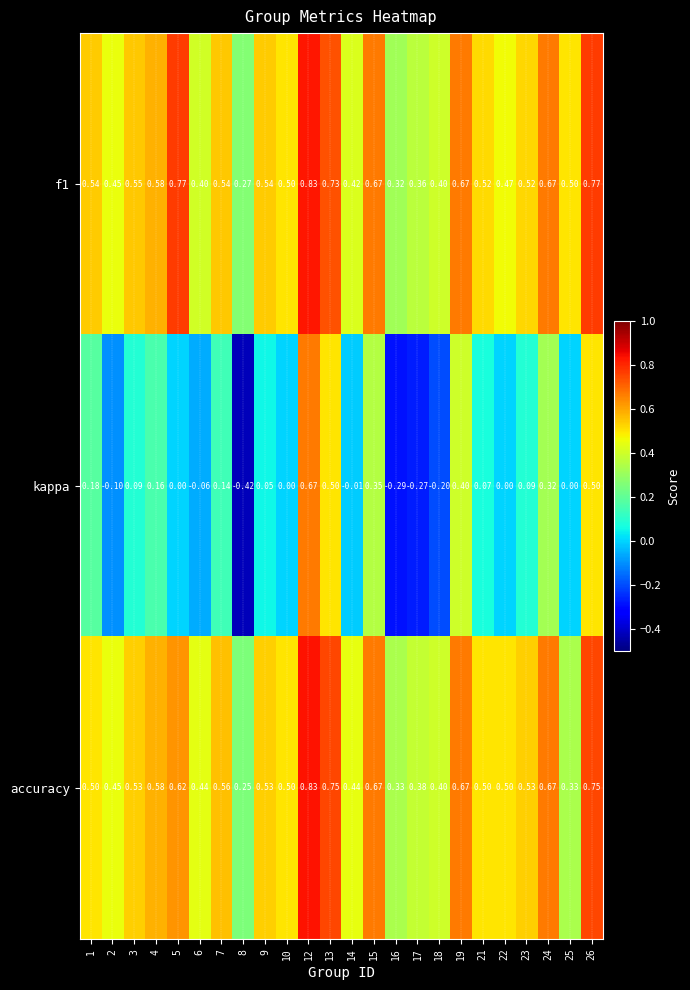

Which series has the widest spread of values?

kappa